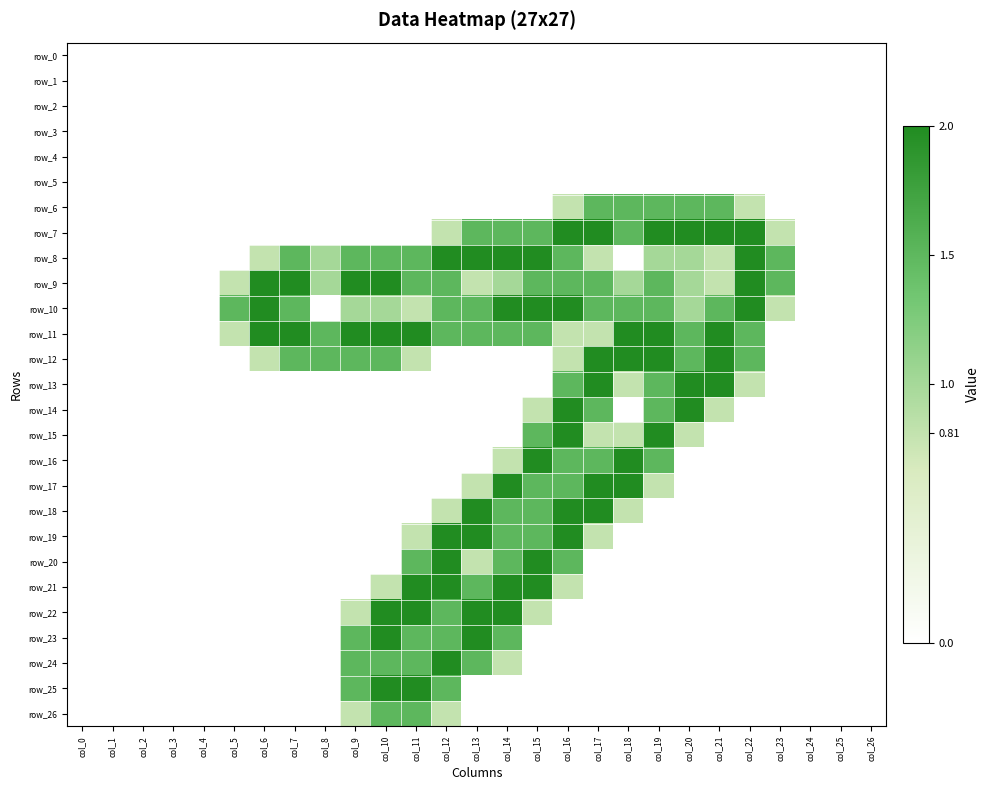

Reading right to left, extract all data points from this chart.

row_0: col_26=0.0	col_25=0.0	col_24=0.0	col_23=0.0	col_22=0.0	col_21=0.0	col_20=0.0	col_19=0.0	col_18=0.0	col_17=0.0	col_16=0.0	col_15=0.0	col_14=0.0	col_13=0.0	col_12=0.0	col_11=0.0	col_10=0.0	col_9=0.0	col_8=0.0	col_7=0.0	col_6=0.0	col_5=0.0	col_4=0.0	col_3=0.0	col_2=0.0	col_1=0.0	col_0=0.0
row_1: col_26=0.0	col_25=0.0	col_24=0.0	col_23=0.0	col_22=0.0	col_21=0.0	col_20=0.0	col_19=0.0	col_18=0.0	col_17=0.0	col_16=0.0	col_15=0.0	col_14=0.0	col_13=0.0	col_12=0.0	col_11=0.0	col_10=0.0	col_9=0.0	col_8=0.0	col_7=0.0	col_6=0.0	col_5=0.0	col_4=0.0	col_3=0.0	col_2=0.0	col_1=0.0	col_0=0.0
row_2: col_26=0.0	col_25=0.0	col_24=0.0	col_23=0.0	col_22=0.0	col_21=0.0	col_20=0.0	col_19=0.0	col_18=0.0	col_17=0.0	col_16=0.0	col_15=0.0	col_14=0.0	col_13=0.0	col_12=0.0	col_11=0.0	col_10=0.0	col_9=0.0	col_8=0.0	col_7=0.0	col_6=0.0	col_5=0.0	col_4=0.0	col_3=0.0	col_2=0.0	col_1=0.0	col_0=0.0
row_3: col_26=0.0	col_25=0.0	col_24=0.0	col_23=0.0	col_22=0.0	col_21=0.0	col_20=0.0	col_19=0.0	col_18=0.0	col_17=0.0	col_16=0.0	col_15=0.0	col_14=0.0	col_13=0.0	col_12=0.0	col_11=0.0	col_10=0.0	col_9=0.0	col_8=0.0	col_7=0.0	col_6=0.0	col_5=0.0	col_4=0.0	col_3=0.0	col_2=0.0	col_1=0.0	col_0=0.0
row_4: col_26=0.0	col_25=0.0	col_24=0.0	col_23=0.0	col_22=0.0	col_21=0.0	col_20=0.0	col_19=0.0	col_18=0.0	col_17=0.0	col_16=0.0	col_15=0.0	col_14=0.0	col_13=0.0	col_12=0.0	col_11=0.0	col_10=0.0	col_9=0.0	col_8=0.0	col_7=0.0	col_6=0.0	col_5=0.0	col_4=0.0	col_3=0.0	col_2=0.0	col_1=0.0	col_0=0.0
row_5: col_26=0.0	col_25=0.0	col_24=0.0	col_23=0.0	col_22=0.0	col_21=0.0	col_20=0.0	col_19=0.0	col_18=0.0	col_17=0.0	col_16=0.0	col_15=0.0	col_14=0.0	col_13=0.0	col_12=0.0	col_11=0.0	col_10=0.0	col_9=0.0	col_8=0.0	col_7=0.0	col_6=0.0	col_5=0.0	col_4=0.0	col_3=0.0	col_2=0.0	col_1=0.0	col_0=0.0
row_6: col_26=0.0	col_25=0.0	col_24=0.0	col_23=0.0	col_22=0.8	col_21=1.5	col_20=1.5	col_19=1.5	col_18=1.5	col_17=1.5	col_16=0.8	col_15=0.0	col_14=0.0	col_13=0.0	col_12=0.0	col_11=0.0	col_10=0.0	col_9=0.0	col_8=0.0	col_7=0.0	col_6=0.0	col_5=0.0	col_4=0.0	col_3=0.0	col_2=0.0	col_1=0.0	col_0=0.0
row_7: col_26=0.0	col_25=0.0	col_24=0.0	col_23=0.8	col_22=2.0	col_21=2.0	col_20=2.0	col_19=2.0	col_18=1.5	col_17=2.0	col_16=2.0	col_15=1.5	col_14=1.5	col_13=1.5	col_12=0.8	col_11=0.0	col_10=0.0	col_9=0.0	col_8=0.0	col_7=0.0	col_6=0.0	col_5=0.0	col_4=0.0	col_3=0.0	col_2=0.0	col_1=0.0	col_0=0.0
row_8: col_26=0.0	col_25=0.0	col_24=0.0	col_23=1.5	col_22=2.0	col_21=0.8	col_20=1.0	col_19=1.0	col_18=0.0	col_17=0.8	col_16=1.5	col_15=2.0	col_14=2.0	col_13=2.0	col_12=2.0	col_11=1.5	col_10=1.5	col_9=1.5	col_8=1.0	col_7=1.5	col_6=0.8	col_5=0.0	col_4=0.0	col_3=0.0	col_2=0.0	col_1=0.0	col_0=0.0
row_9: col_26=0.0	col_25=0.0	col_24=0.0	col_23=1.5	col_22=2.0	col_21=0.8	col_20=1.0	col_19=1.5	col_18=1.0	col_17=1.5	col_16=1.5	col_15=1.5	col_14=1.0	col_13=0.8	col_12=1.5	col_11=1.5	col_10=2.0	col_9=2.0	col_8=1.0	col_7=2.0	col_6=2.0	col_5=0.8	col_4=0.0	col_3=0.0	col_2=0.0	col_1=0.0	col_0=0.0
row_10: col_26=0.0	col_25=0.0	col_24=0.0	col_23=0.8	col_22=2.0	col_21=1.5	col_20=1.0	col_19=1.5	col_18=1.5	col_17=1.5	col_16=2.0	col_15=2.0	col_14=2.0	col_13=1.5	col_12=1.5	col_11=0.8	col_10=1.0	col_9=1.0	col_8=0.0	col_7=1.5	col_6=2.0	col_5=1.5	col_4=0.0	col_3=0.0	col_2=0.0	col_1=0.0	col_0=0.0
row_11: col_26=0.0	col_25=0.0	col_24=0.0	col_23=0.0	col_22=1.5	col_21=2.0	col_20=1.5	col_19=2.0	col_18=2.0	col_17=0.8	col_16=0.8	col_15=1.5	col_14=1.5	col_13=1.5	col_12=1.5	col_11=2.0	col_10=2.0	col_9=2.0	col_8=1.5	col_7=2.0	col_6=2.0	col_5=0.8	col_4=0.0	col_3=0.0	col_2=0.0	col_1=0.0	col_0=0.0
row_12: col_26=0.0	col_25=0.0	col_24=0.0	col_23=0.0	col_22=1.5	col_21=2.0	col_20=1.5	col_19=2.0	col_18=2.0	col_17=2.0	col_16=0.8	col_15=0.0	col_14=0.0	col_13=0.0	col_12=0.0	col_11=0.8	col_10=1.5	col_9=1.5	col_8=1.5	col_7=1.5	col_6=0.8	col_5=0.0	col_4=0.0	col_3=0.0	col_2=0.0	col_1=0.0	col_0=0.0
row_13: col_26=0.0	col_25=0.0	col_24=0.0	col_23=0.0	col_22=0.8	col_21=2.0	col_20=2.0	col_19=1.5	col_18=0.8	col_17=2.0	col_16=1.5	col_15=0.0	col_14=0.0	col_13=0.0	col_12=0.0	col_11=0.0	col_10=0.0	col_9=0.0	col_8=0.0	col_7=0.0	col_6=0.0	col_5=0.0	col_4=0.0	col_3=0.0	col_2=0.0	col_1=0.0	col_0=0.0
row_14: col_26=0.0	col_25=0.0	col_24=0.0	col_23=0.0	col_22=0.0	col_21=0.8	col_20=2.0	col_19=1.5	col_18=0.0	col_17=1.5	col_16=2.0	col_15=0.8	col_14=0.0	col_13=0.0	col_12=0.0	col_11=0.0	col_10=0.0	col_9=0.0	col_8=0.0	col_7=0.0	col_6=0.0	col_5=0.0	col_4=0.0	col_3=0.0	col_2=0.0	col_1=0.0	col_0=0.0
row_15: col_26=0.0	col_25=0.0	col_24=0.0	col_23=0.0	col_22=0.0	col_21=0.0	col_20=0.8	col_19=2.0	col_18=0.8	col_17=0.8	col_16=2.0	col_15=1.5	col_14=0.0	col_13=0.0	col_12=0.0	col_11=0.0	col_10=0.0	col_9=0.0	col_8=0.0	col_7=0.0	col_6=0.0	col_5=0.0	col_4=0.0	col_3=0.0	col_2=0.0	col_1=0.0	col_0=0.0
row_16: col_26=0.0	col_25=0.0	col_24=0.0	col_23=0.0	col_22=0.0	col_21=0.0	col_20=0.0	col_19=1.5	col_18=2.0	col_17=1.5	col_16=1.5	col_15=2.0	col_14=0.8	col_13=0.0	col_12=0.0	col_11=0.0	col_10=0.0	col_9=0.0	col_8=0.0	col_7=0.0	col_6=0.0	col_5=0.0	col_4=0.0	col_3=0.0	col_2=0.0	col_1=0.0	col_0=0.0
row_17: col_26=0.0	col_25=0.0	col_24=0.0	col_23=0.0	col_22=0.0	col_21=0.0	col_20=0.0	col_19=0.8	col_18=2.0	col_17=2.0	col_16=1.5	col_15=1.5	col_14=2.0	col_13=0.8	col_12=0.0	col_11=0.0	col_10=0.0	col_9=0.0	col_8=0.0	col_7=0.0	col_6=0.0	col_5=0.0	col_4=0.0	col_3=0.0	col_2=0.0	col_1=0.0	col_0=0.0
row_18: col_26=0.0	col_25=0.0	col_24=0.0	col_23=0.0	col_22=0.0	col_21=0.0	col_20=0.0	col_19=0.0	col_18=0.8	col_17=2.0	col_16=2.0	col_15=1.5	col_14=1.5	col_13=2.0	col_12=0.8	col_11=0.0	col_10=0.0	col_9=0.0	col_8=0.0	col_7=0.0	col_6=0.0	col_5=0.0	col_4=0.0	col_3=0.0	col_2=0.0	col_1=0.0	col_0=0.0
row_19: col_26=0.0	col_25=0.0	col_24=0.0	col_23=0.0	col_22=0.0	col_21=0.0	col_20=0.0	col_19=0.0	col_18=0.0	col_17=0.8	col_16=2.0	col_15=1.5	col_14=1.5	col_13=2.0	col_12=2.0	col_11=0.8	col_10=0.0	col_9=0.0	col_8=0.0	col_7=0.0	col_6=0.0	col_5=0.0	col_4=0.0	col_3=0.0	col_2=0.0	col_1=0.0	col_0=0.0
row_20: col_26=0.0	col_25=0.0	col_24=0.0	col_23=0.0	col_22=0.0	col_21=0.0	col_20=0.0	col_19=0.0	col_18=0.0	col_17=0.0	col_16=1.5	col_15=2.0	col_14=1.5	col_13=0.8	col_12=2.0	col_11=1.5	col_10=0.0	col_9=0.0	col_8=0.0	col_7=0.0	col_6=0.0	col_5=0.0	col_4=0.0	col_3=0.0	col_2=0.0	col_1=0.0	col_0=0.0
row_21: col_26=0.0	col_25=0.0	col_24=0.0	col_23=0.0	col_22=0.0	col_21=0.0	col_20=0.0	col_19=0.0	col_18=0.0	col_17=0.0	col_16=0.8	col_15=2.0	col_14=2.0	col_13=1.5	col_12=2.0	col_11=2.0	col_10=0.8	col_9=0.0	col_8=0.0	col_7=0.0	col_6=0.0	col_5=0.0	col_4=0.0	col_3=0.0	col_2=0.0	col_1=0.0	col_0=0.0
row_22: col_26=0.0	col_25=0.0	col_24=0.0	col_23=0.0	col_22=0.0	col_21=0.0	col_20=0.0	col_19=0.0	col_18=0.0	col_17=0.0	col_16=0.0	col_15=0.8	col_14=2.0	col_13=2.0	col_12=1.5	col_11=2.0	col_10=2.0	col_9=0.8	col_8=0.0	col_7=0.0	col_6=0.0	col_5=0.0	col_4=0.0	col_3=0.0	col_2=0.0	col_1=0.0	col_0=0.0
row_23: col_26=0.0	col_25=0.0	col_24=0.0	col_23=0.0	col_22=0.0	col_21=0.0	col_20=0.0	col_19=0.0	col_18=0.0	col_17=0.0	col_16=0.0	col_15=0.0	col_14=1.5	col_13=2.0	col_12=1.5	col_11=1.5	col_10=2.0	col_9=1.5	col_8=0.0	col_7=0.0	col_6=0.0	col_5=0.0	col_4=0.0	col_3=0.0	col_2=0.0	col_1=0.0	col_0=0.0
row_24: col_26=0.0	col_25=0.0	col_24=0.0	col_23=0.0	col_22=0.0	col_21=0.0	col_20=0.0	col_19=0.0	col_18=0.0	col_17=0.0	col_16=0.0	col_15=0.0	col_14=0.8	col_13=1.5	col_12=2.0	col_11=1.5	col_10=1.5	col_9=1.5	col_8=0.0	col_7=0.0	col_6=0.0	col_5=0.0	col_4=0.0	col_3=0.0	col_2=0.0	col_1=0.0	col_0=0.0
row_25: col_26=0.0	col_25=0.0	col_24=0.0	col_23=0.0	col_22=0.0	col_21=0.0	col_20=0.0	col_19=0.0	col_18=0.0	col_17=0.0	col_16=0.0	col_15=0.0	col_14=0.0	col_13=0.0	col_12=1.5	col_11=2.0	col_10=2.0	col_9=1.5	col_8=0.0	col_7=0.0	col_6=0.0	col_5=0.0	col_4=0.0	col_3=0.0	col_2=0.0	col_1=0.0	col_0=0.0
row_26: col_26=0.0	col_25=0.0	col_24=0.0	col_23=0.0	col_22=0.0	col_21=0.0	col_20=0.0	col_19=0.0	col_18=0.0	col_17=0.0	col_16=0.0	col_15=0.0	col_14=0.0	col_13=0.0	col_12=0.8	col_11=1.5	col_10=1.5	col_9=0.8	col_8=0.0	col_7=0.0	col_6=0.0	col_5=0.0	col_4=0.0	col_3=0.0	col_2=0.0	col_1=0.0	col_0=0.0